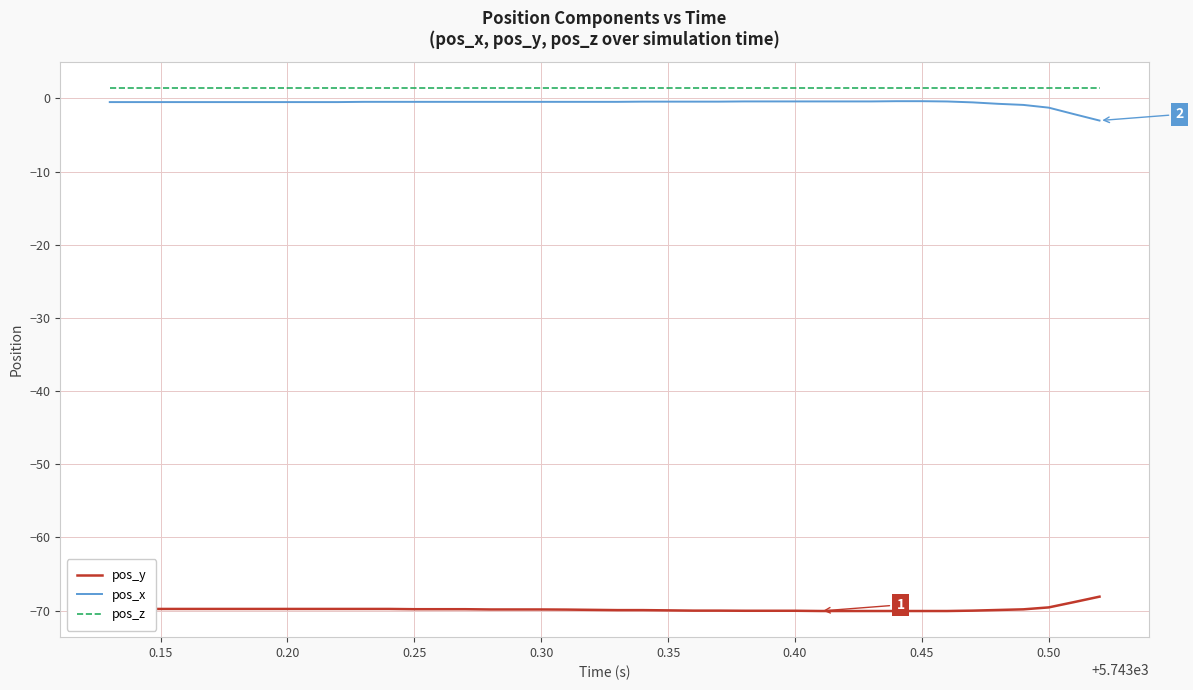

True or false: pos_y and pos_x intersect in this chart.

False